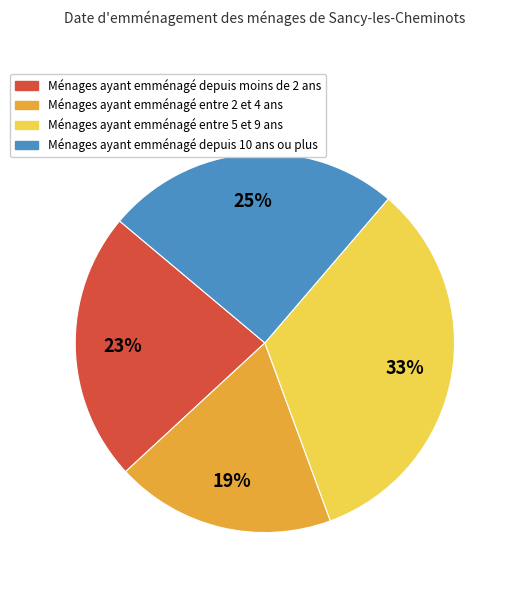

To the nearest percent, what is the average slice percentage?

25%